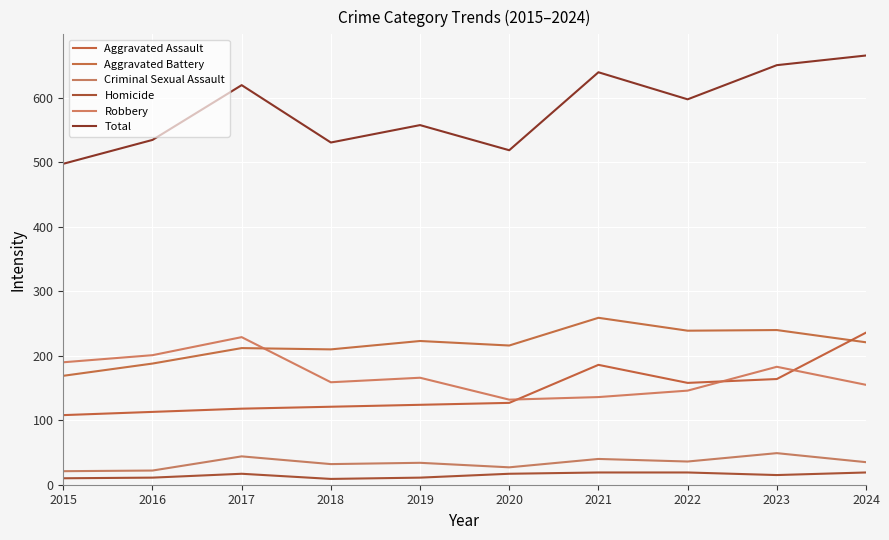

How many lines are shown in the chart?

6